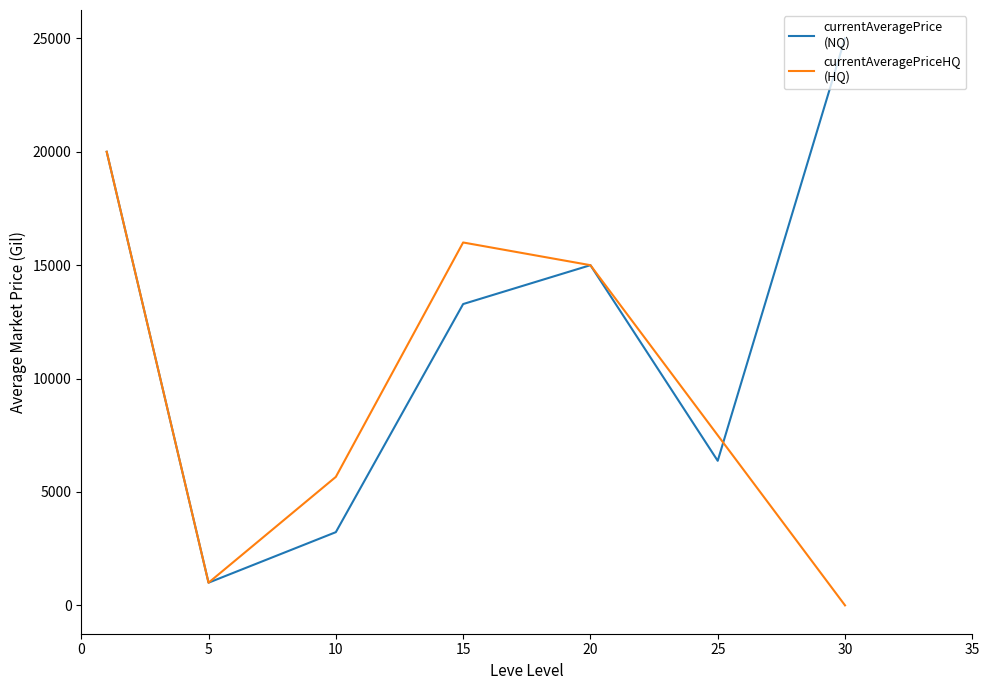

What is the greatest value displayed?

25000